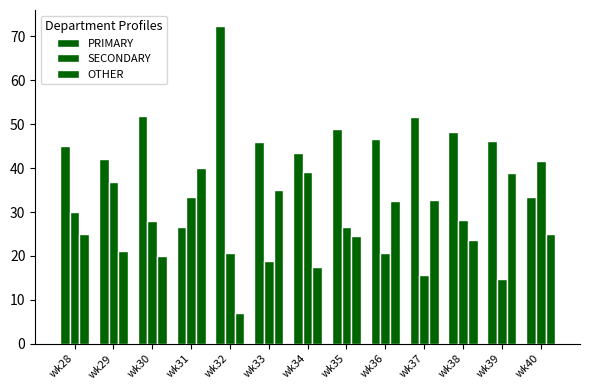

How many data points in SECONDARY are less than 28?

6